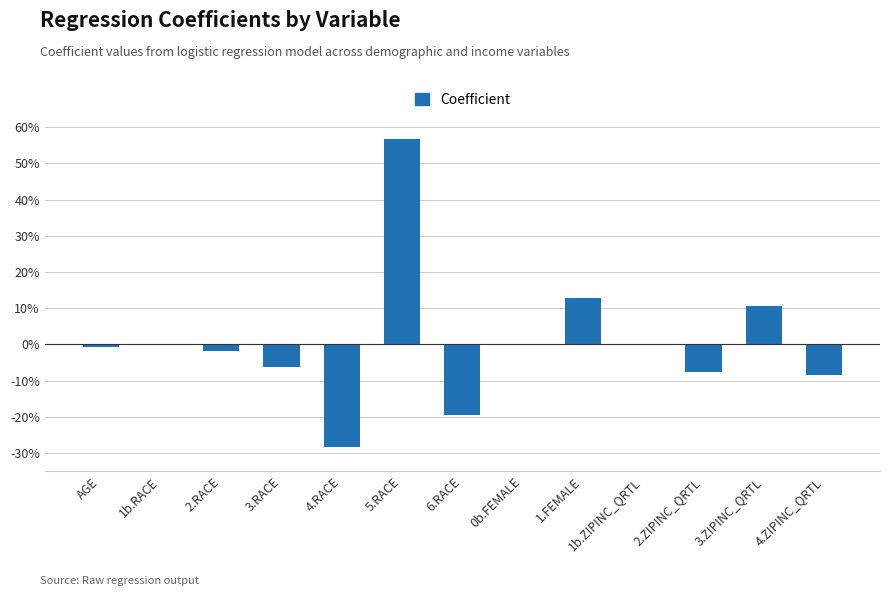

The value at 6.RACE is -0.0. True or false?

False